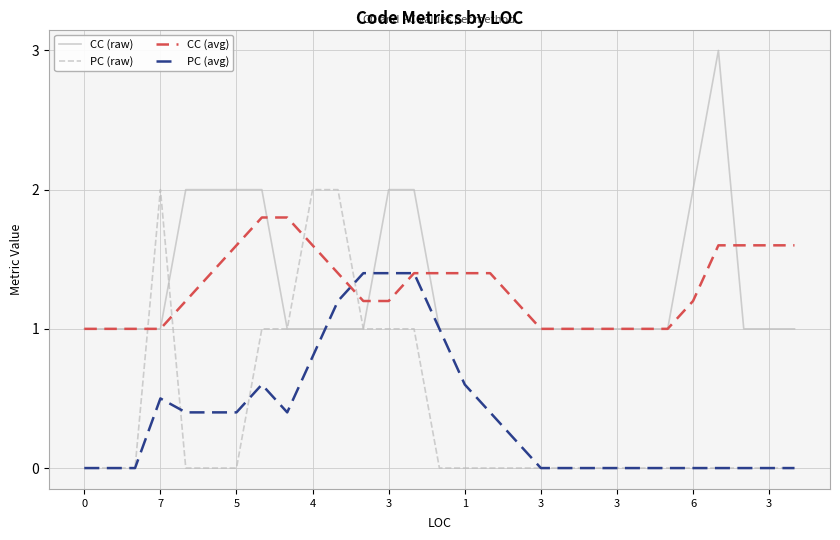

How many distinct data groups are displayed?

4